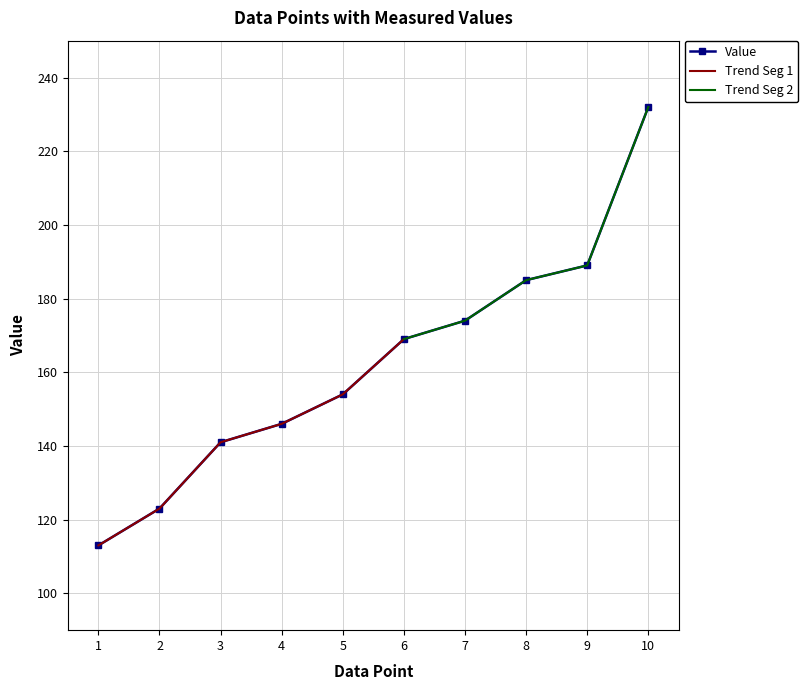

Is this an area chart (filled region under the line)?

No